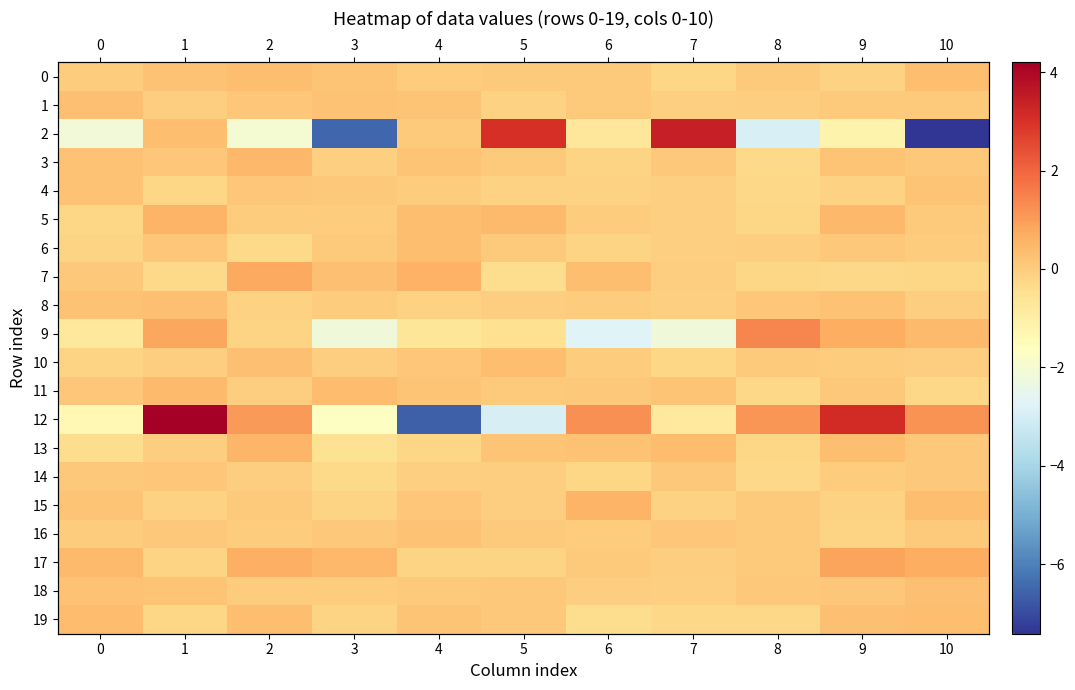

Is the value of 3 at 9 greater than the value of 19 at 9?

No